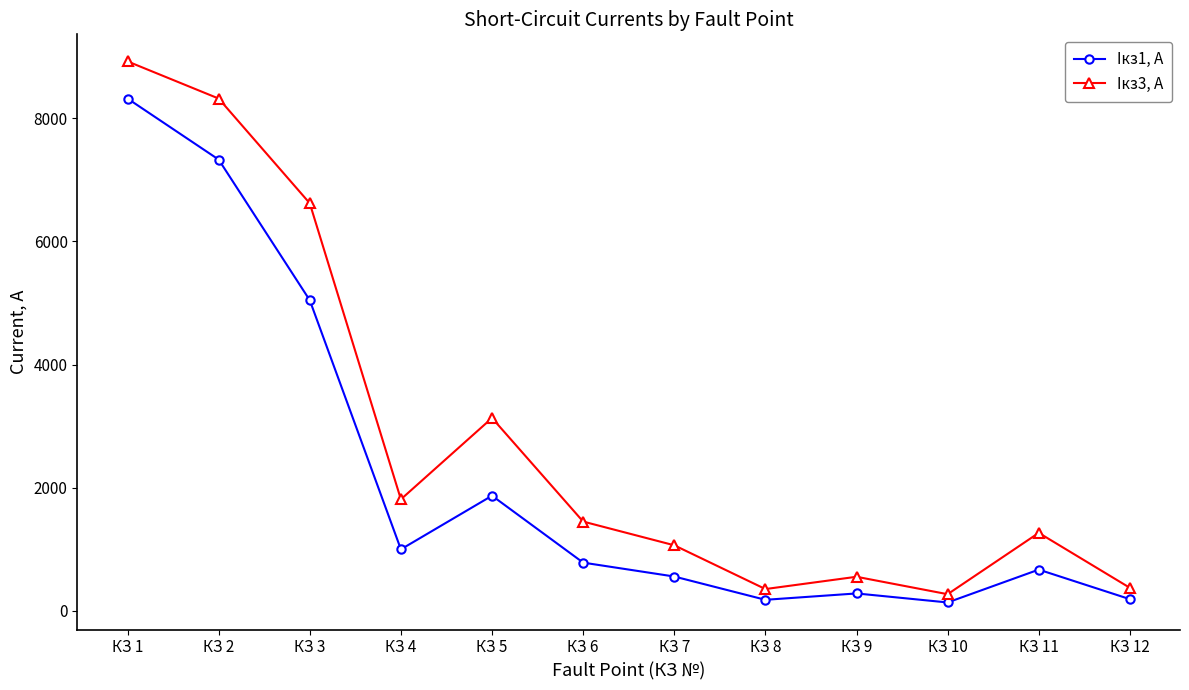

Between КЗ 3 and КЗ 8, which series saw the biggest shift?

Iкз3, А